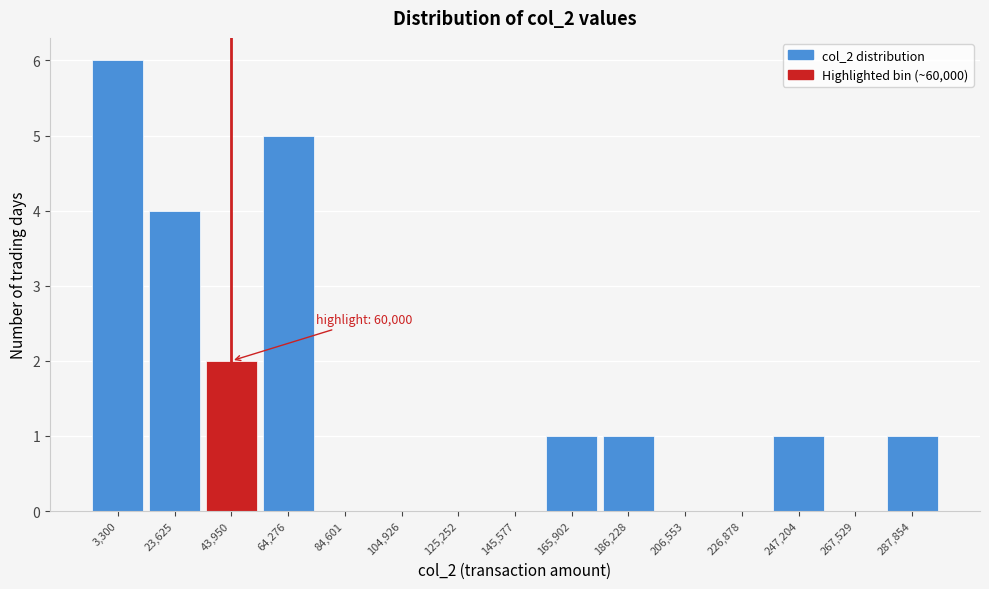

Reading left to right, list all the values displayed in this chart.

3,300=6	23,625=4	43,950=2	64,276=5	84,601=0	104,926=0	125,252=0	145,577=0	165,902=1	186,228=1	206,553=0	226,878=0	247,204=1	267,529=0	287,854=1